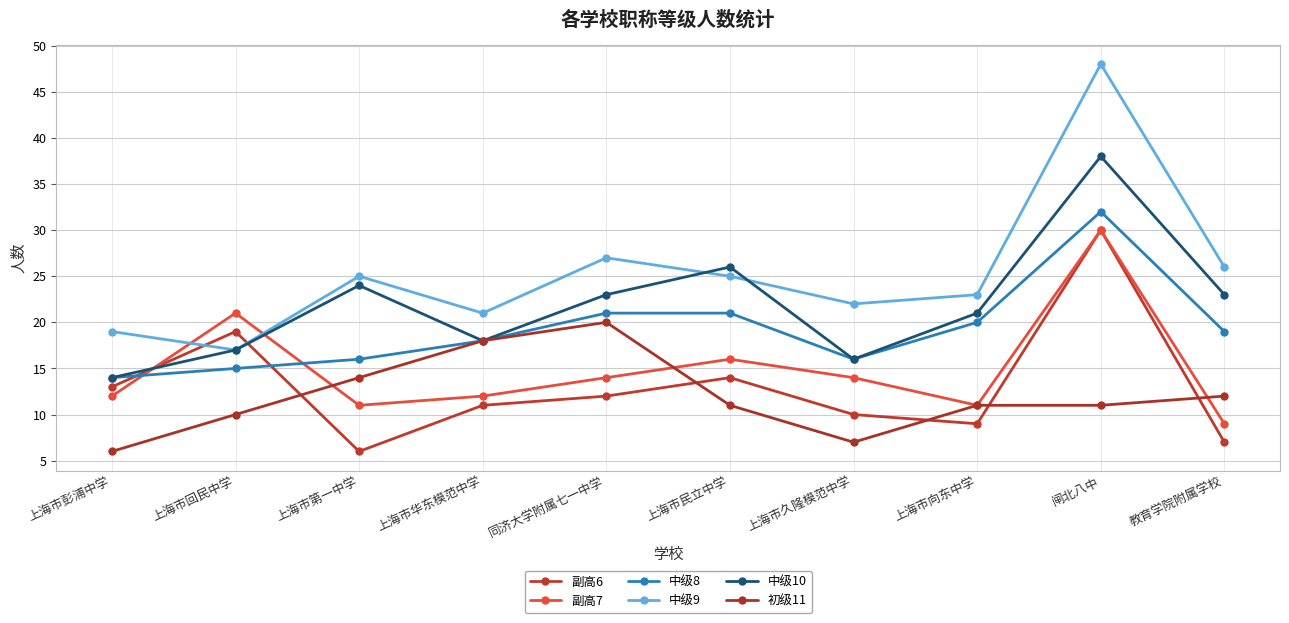

Reading right to left, extract all data points from this chart.

副高6: 7	30	9	10	14	12	11	6	19	13
副高7: 9	30	11	14	16	14	12	11	21	12
中级8: 19	32	20	16	21	21	18	16	15	14
中级9: 26	48	23	22	25	27	21	25	17	19
中级10: 23	38	21	16	26	23	18	24	17	14
初级11: 12	11	11	7	11	20	18	14	10	6